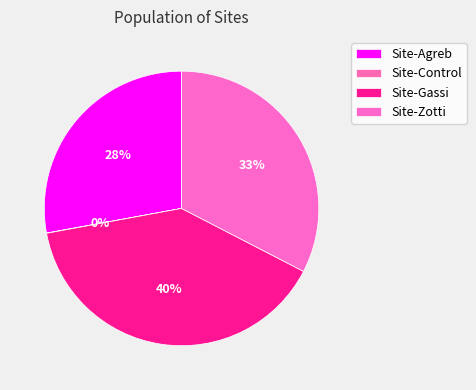

To the nearest percent, what is the average slice percentage?

25%